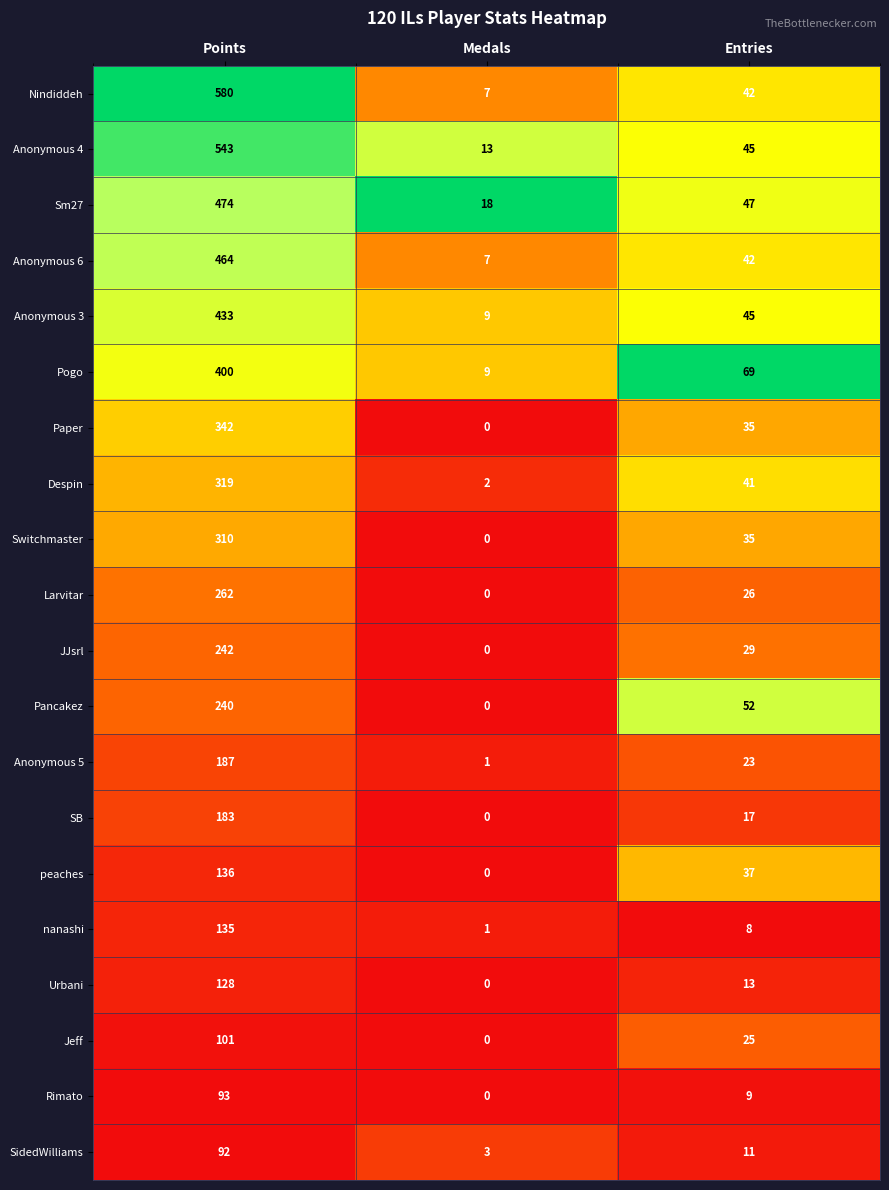

Where is Anonymous 3 nearest to the value 221?

Entries